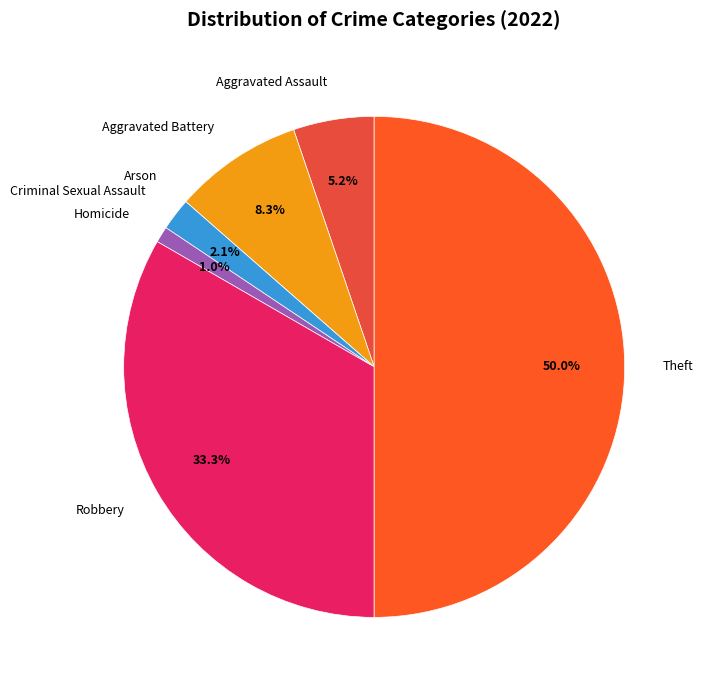

Combined, do Aggravated Assault and Theft account for over 50%?

Yes